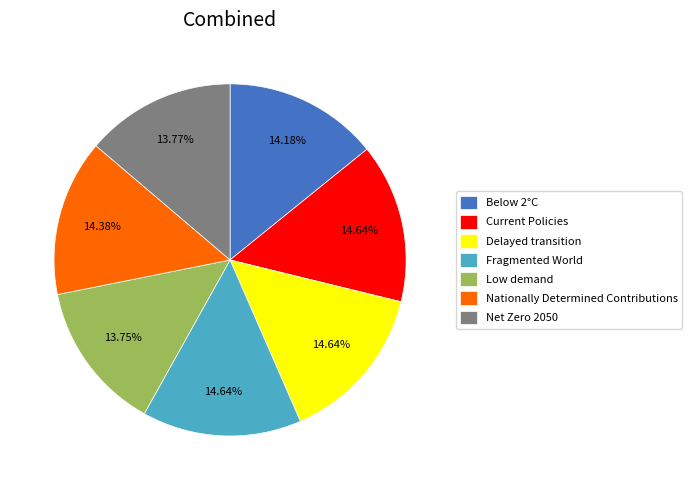

Is there any slice that represents more than half of the pie?

No